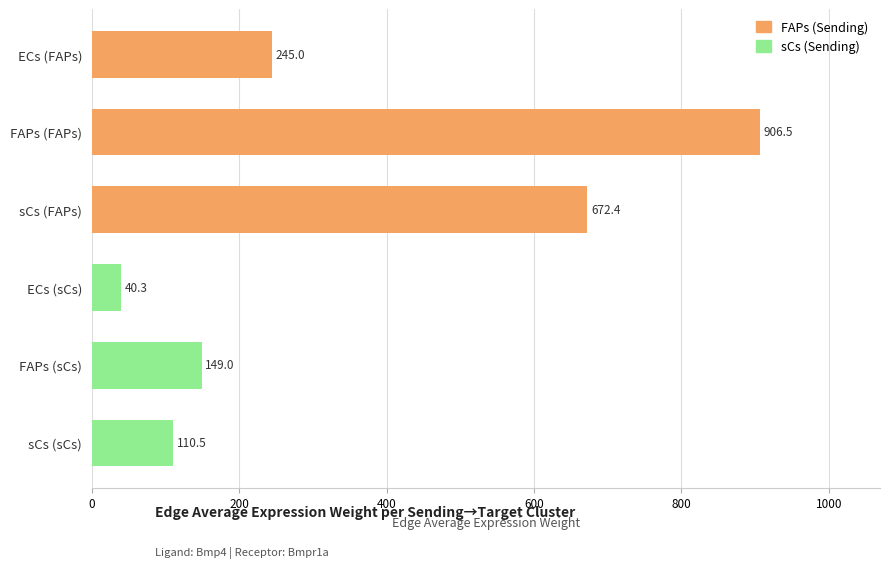

What is the sum of all values?

2123.6